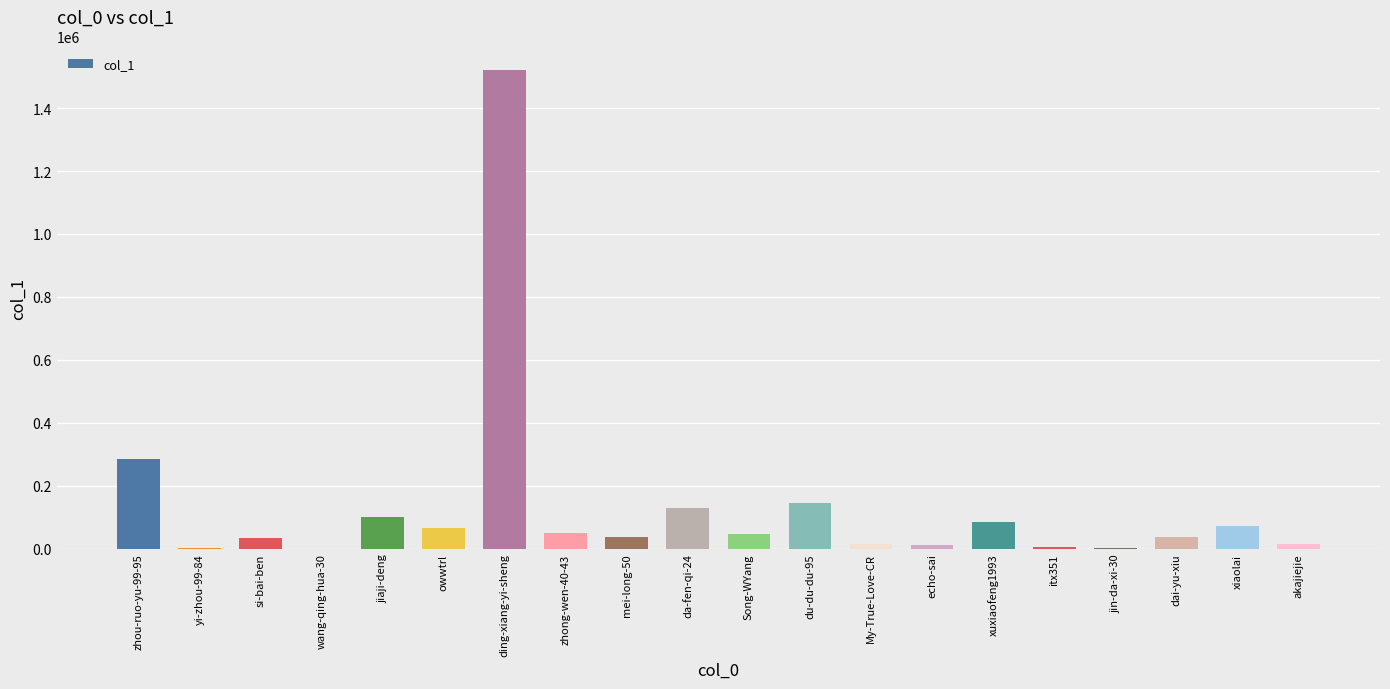

Are the bars horizontal?

No